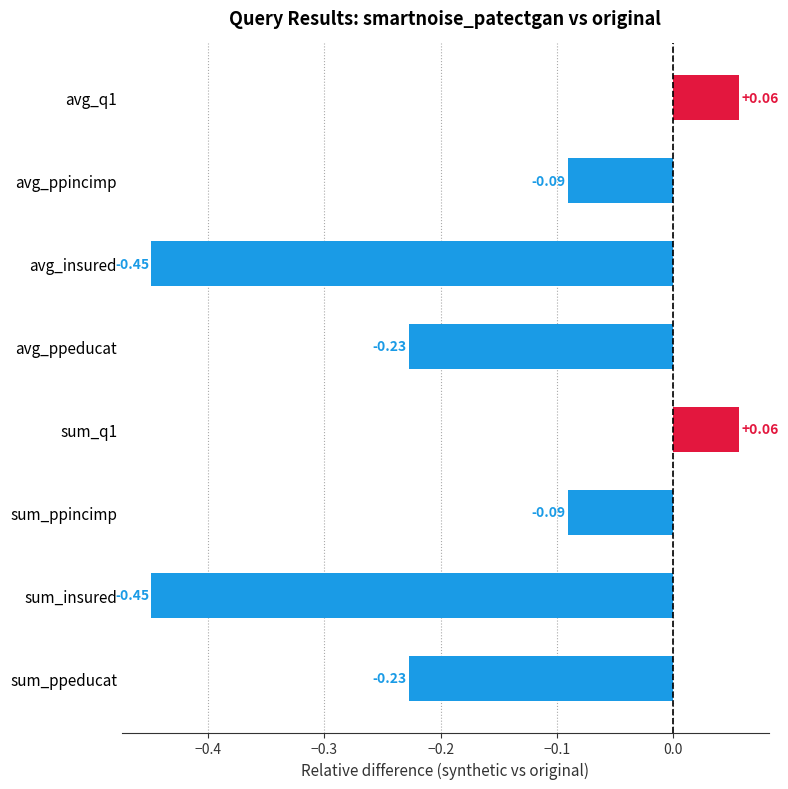

Count the number of categories in the chart.

8